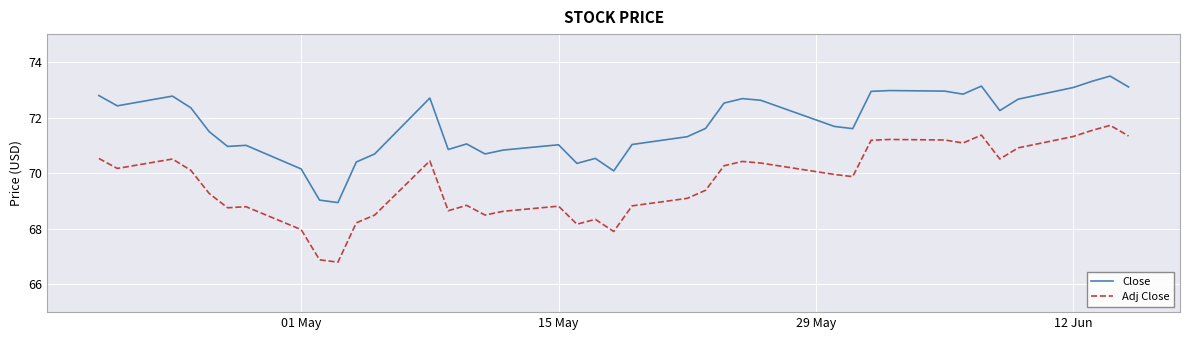

Which series has the widest spread of values?

Adj Close